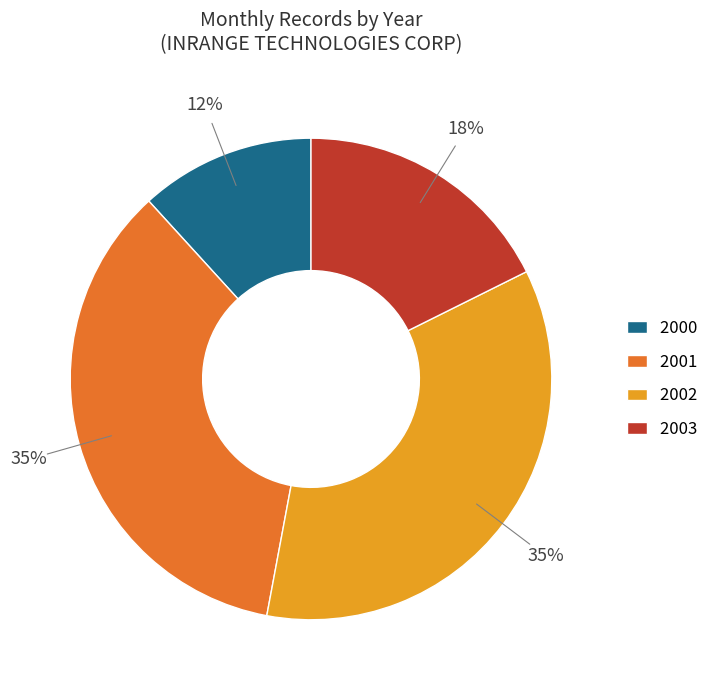

Between 2000 and 2002, which is larger?

2002